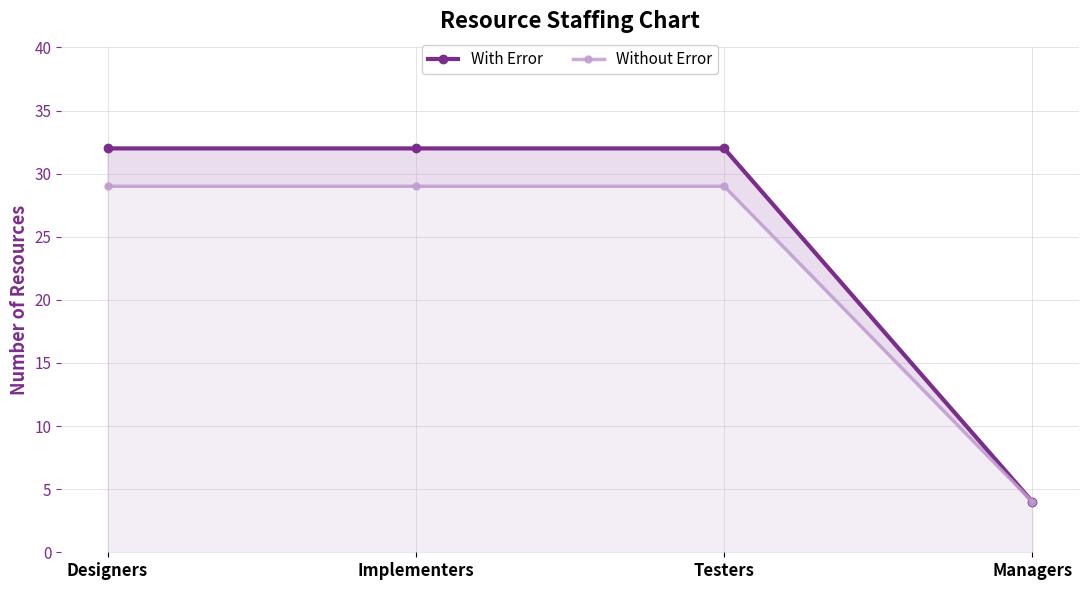

Rank the series at Implementers from lowest to highest value.

Without Error, With Error